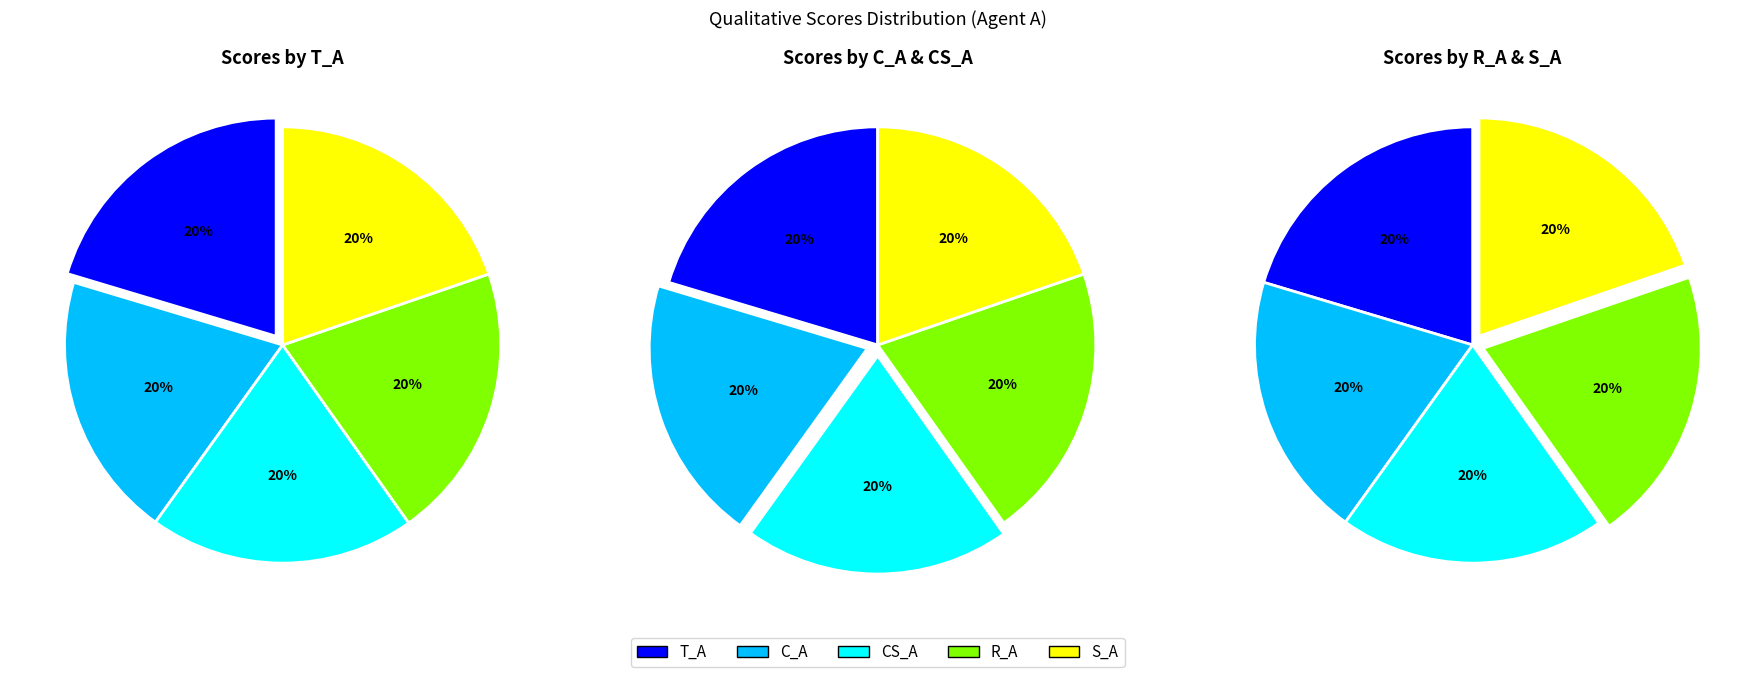

Is there any slice that represents more than half of the pie?

No